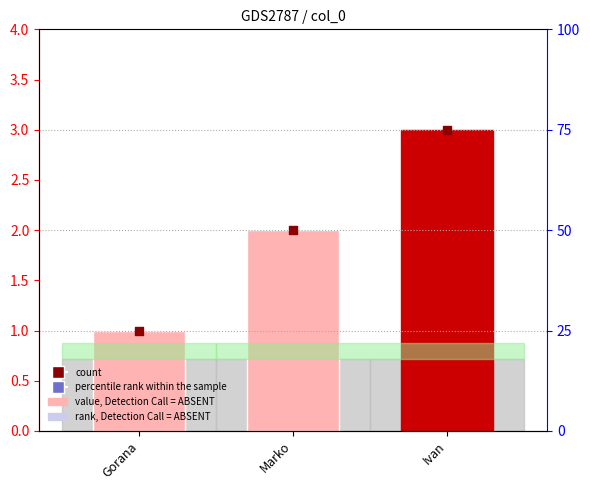

Which series has the widest spread of Y values?

col_0